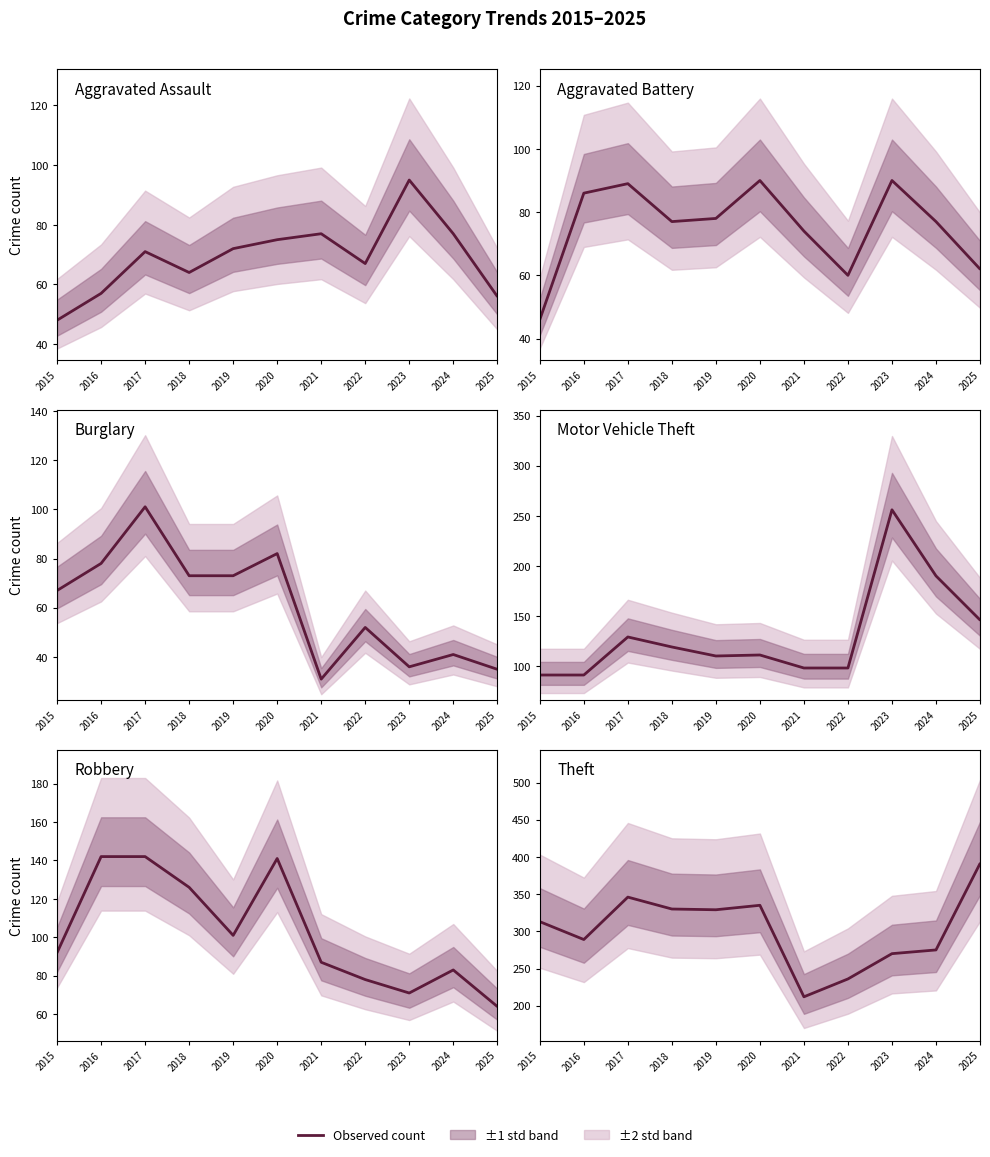

At which category does Aggravated Battery reach its first local peak?

2017